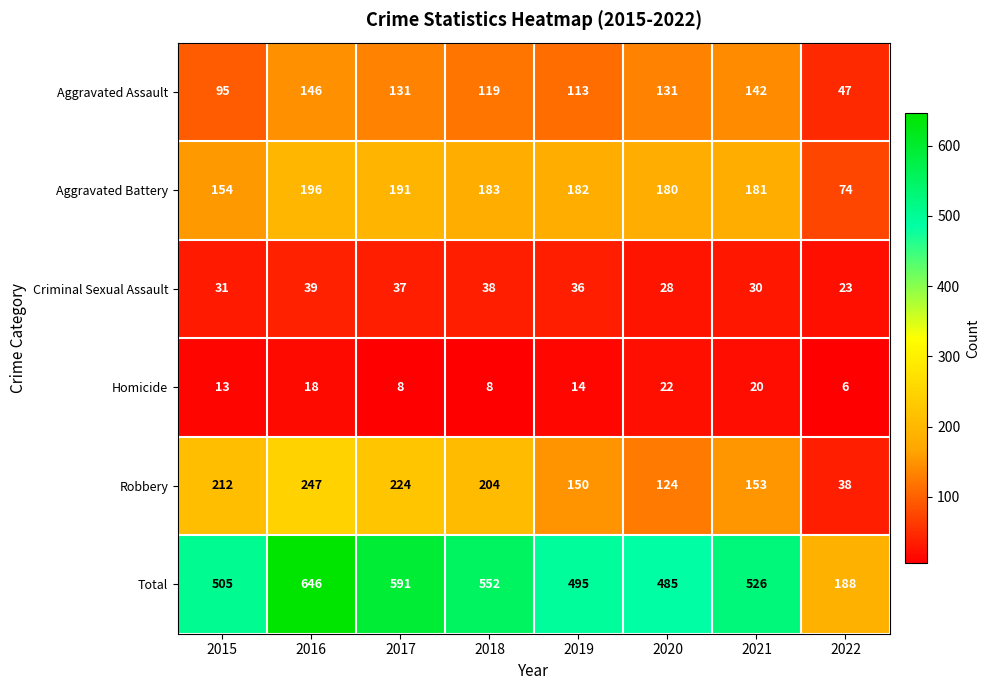

At which label does Robbery first exceed 204?

2015